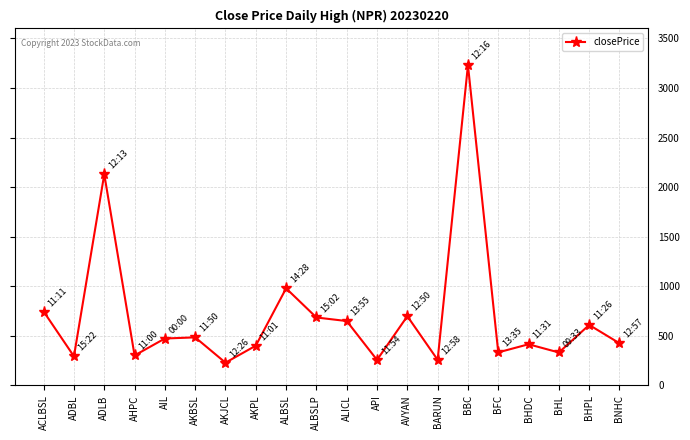

What is the greatest value displayed?

3230.0